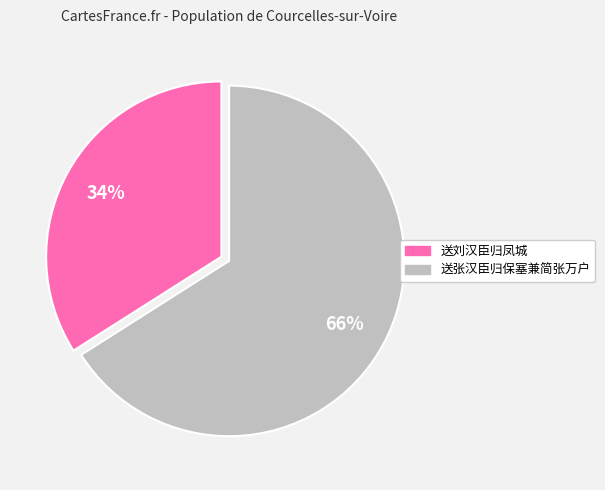

Which has a higher value, 送刘汉臣归凤城 or 送张汉臣归保塞兼简张万户?

送张汉臣归保塞兼简张万户